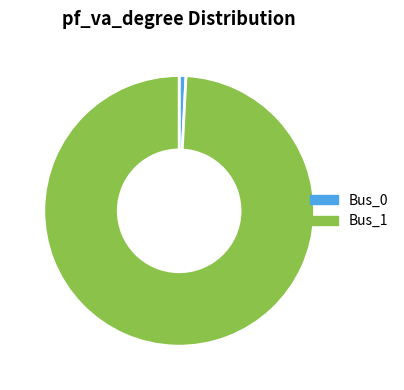

Between Bus_1 and Bus_0, which is larger?

Bus_1